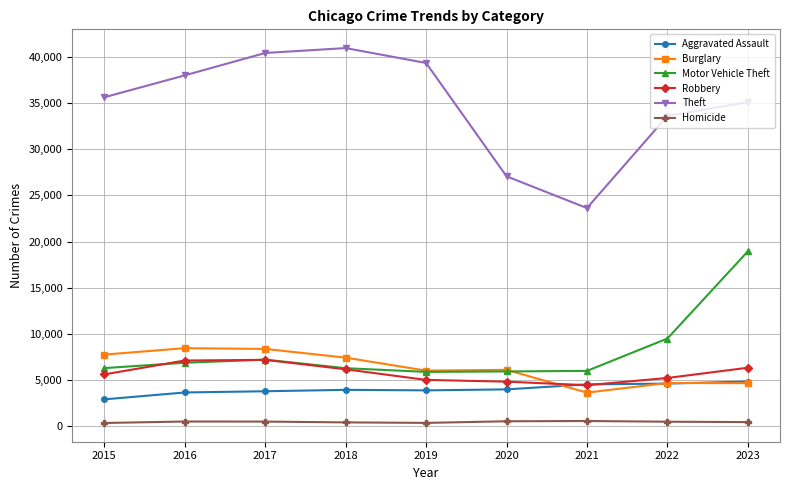

What is the total value across all series at 2022?

57962